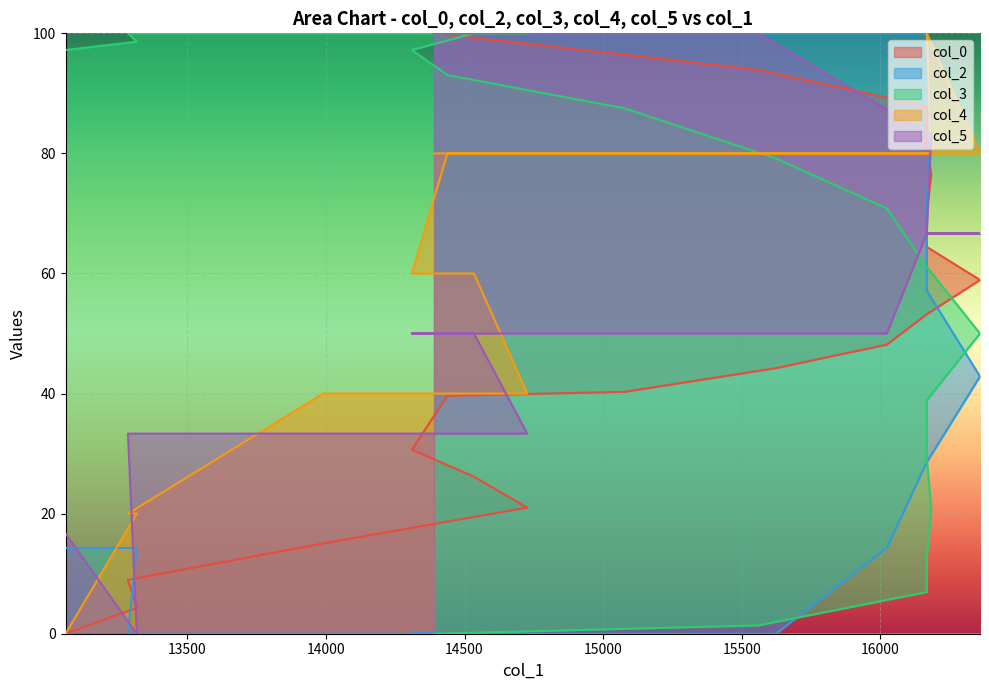

Which series ends up on top after the final intersection of col_0 and col_3?

col_0